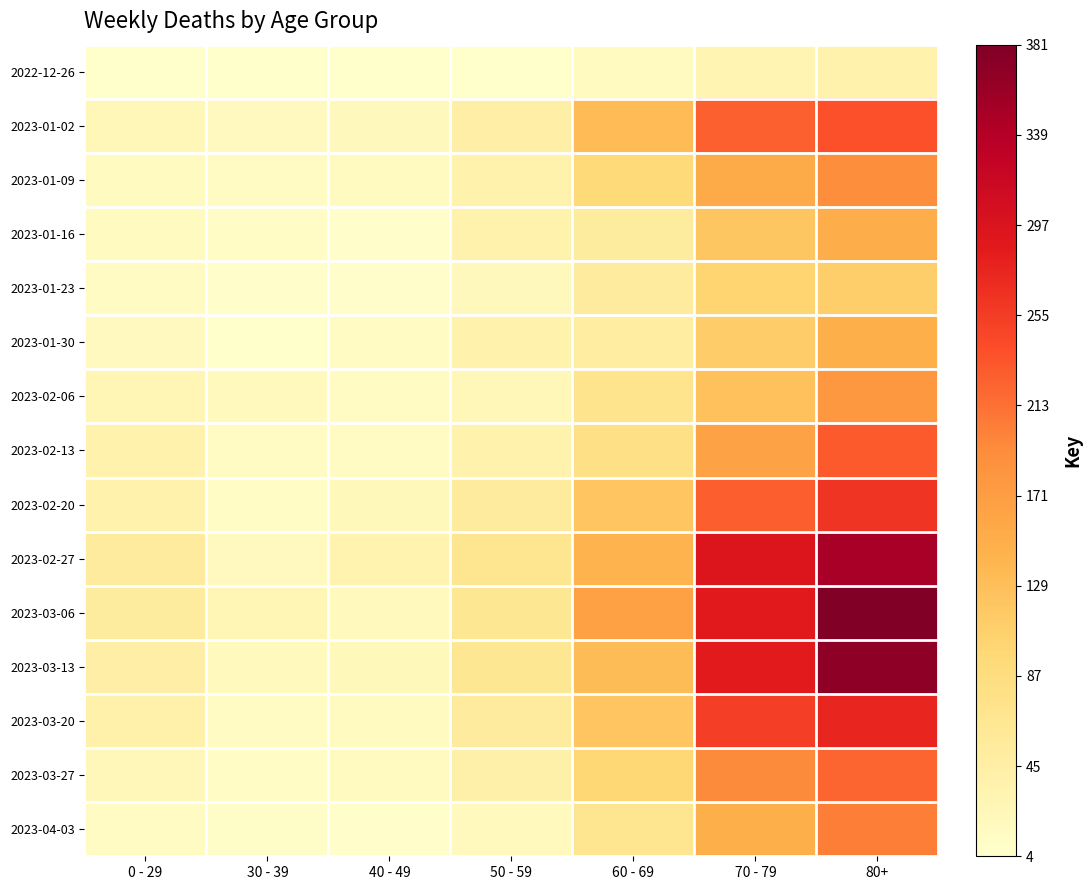

What is the minimum value shown in the chart?

4